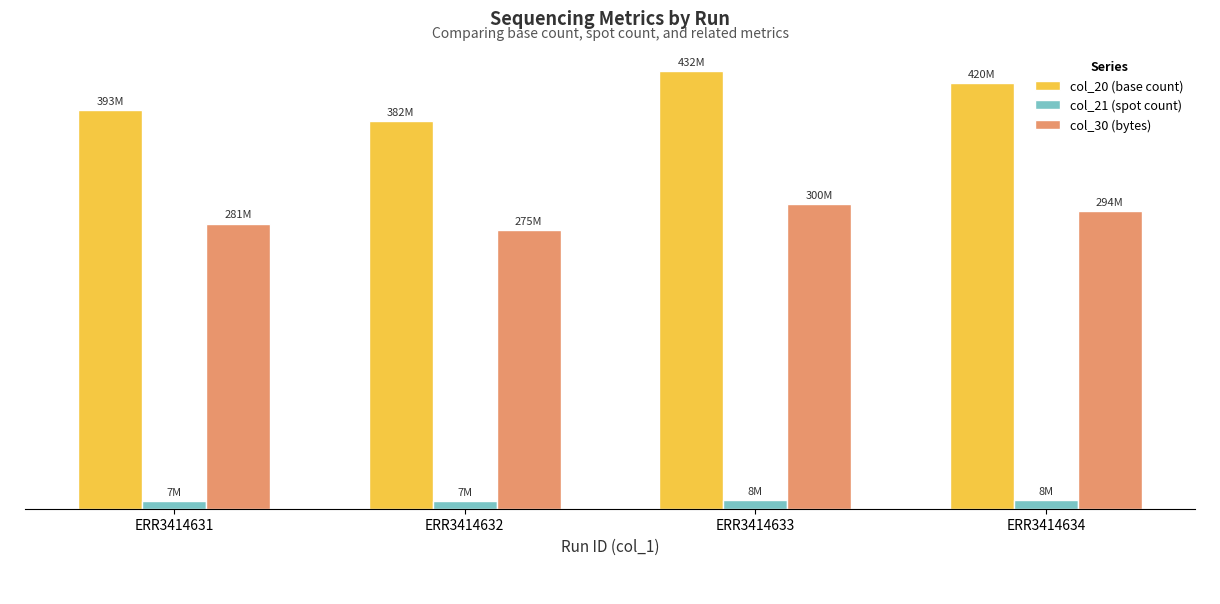

Does the chart contain stacked bars?

No